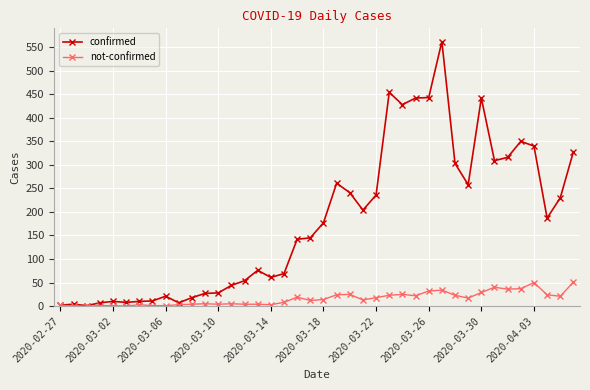

How many series are shown in this chart?

2